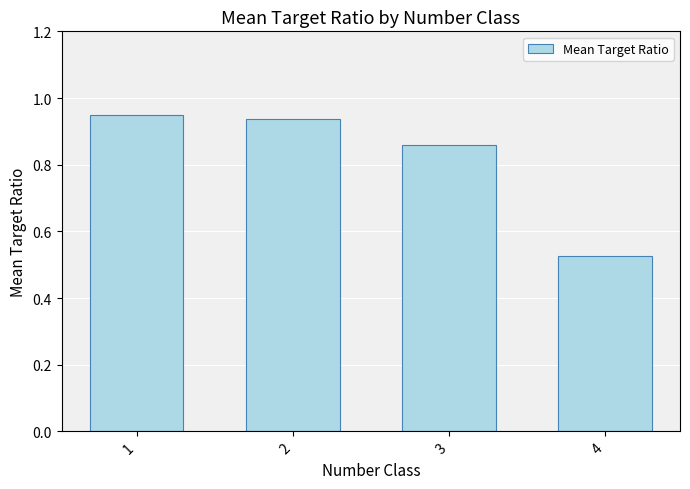

Between 4 and 2, which is larger?

2